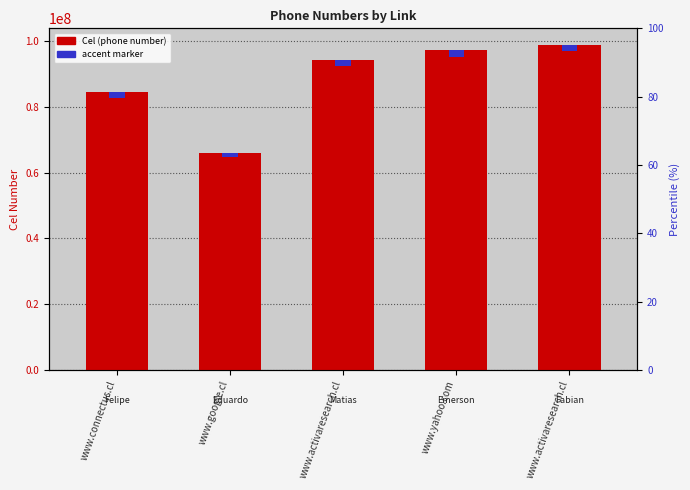

Which series has the largest range (max minus min)?

Cel (phone number)